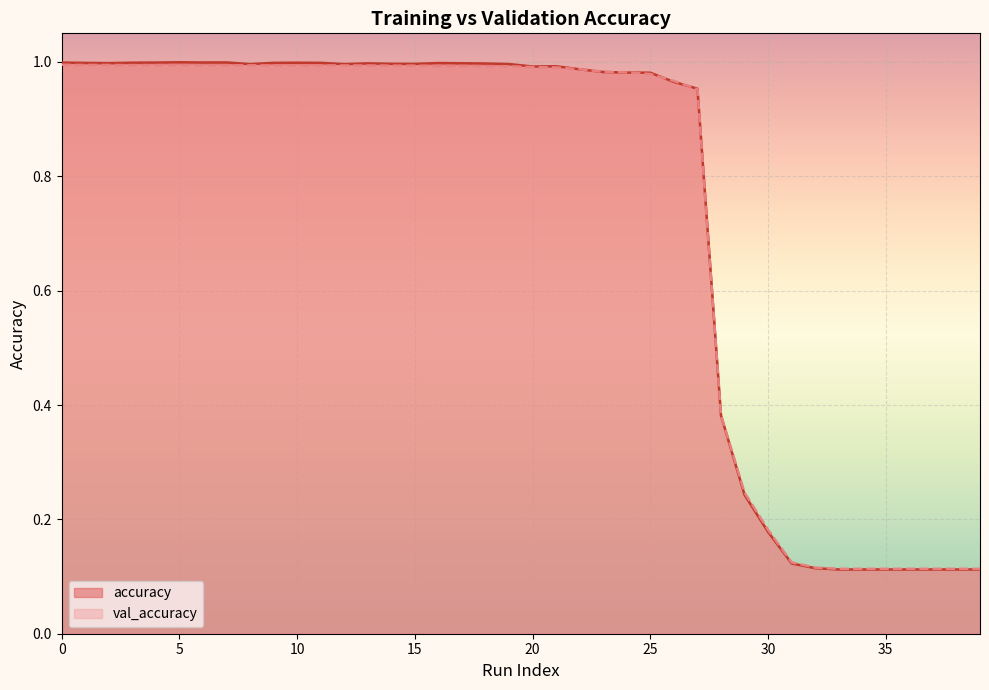

How many lines are shown in the chart?

2